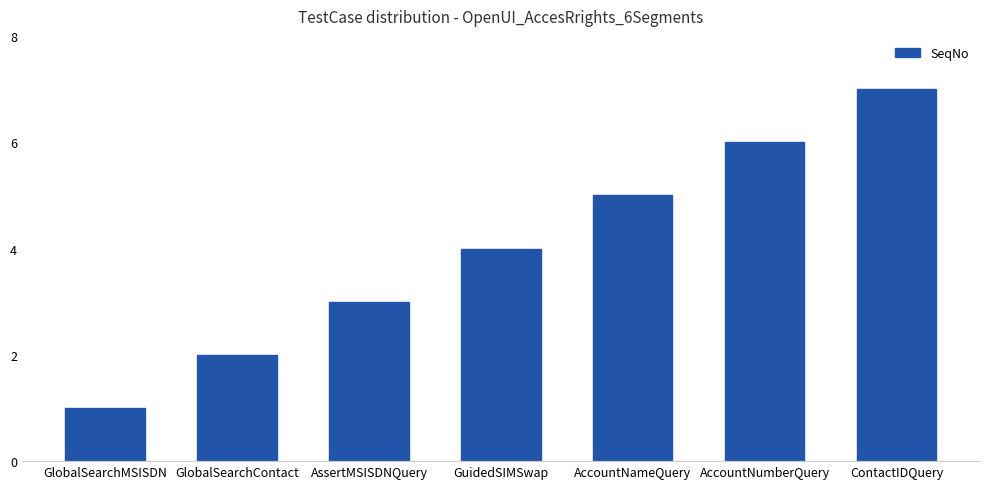

Reading left to right, what are all the values shown in this chart?

GlobalSearchMSISDN=1	GlobalSearchContact=2	AssertMSISDNQuery=3	GuidedSIMSwap=4	AccountNameQuery=5	AccountNumberQuery=6	ContactIDQuery=7